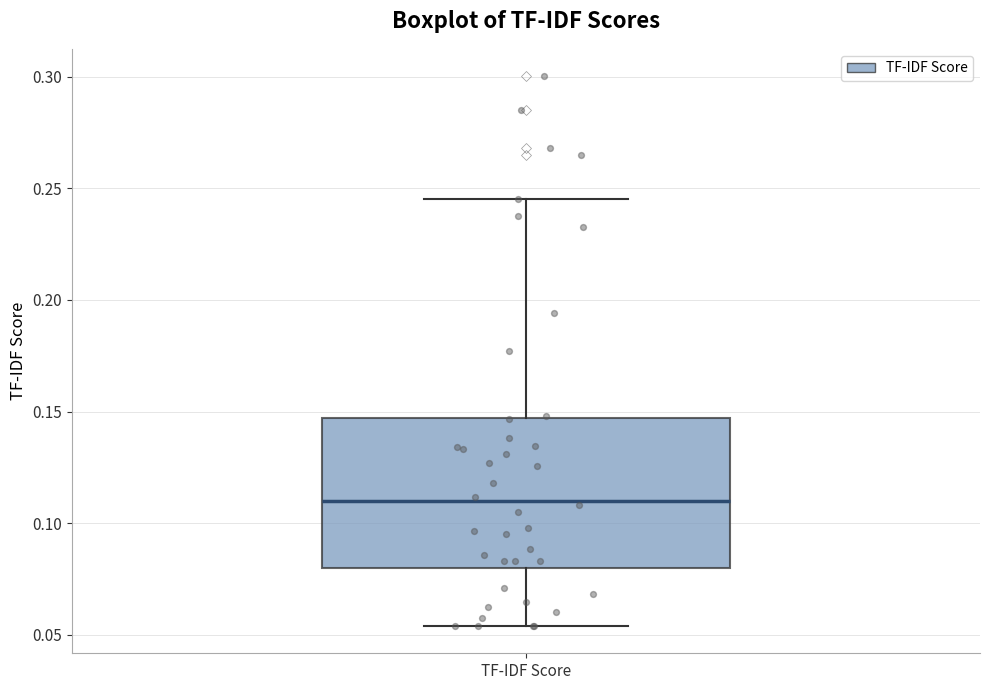

Where is the lower edge of the box for TF-IDF Score on the y-axis? The values are not printed on the chart, so give them approximately, as read against the axis.

0.080